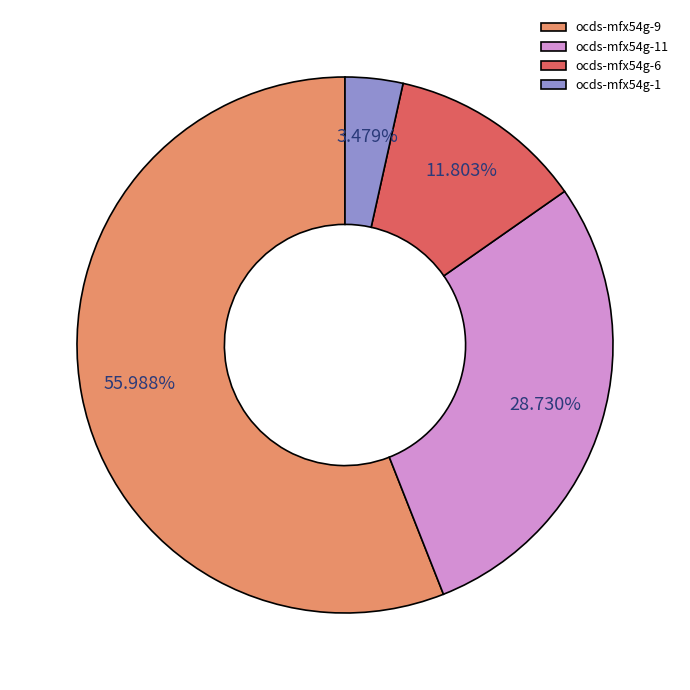

To the nearest percent, what portion does ocds-mfx54g-11 represent?

29%